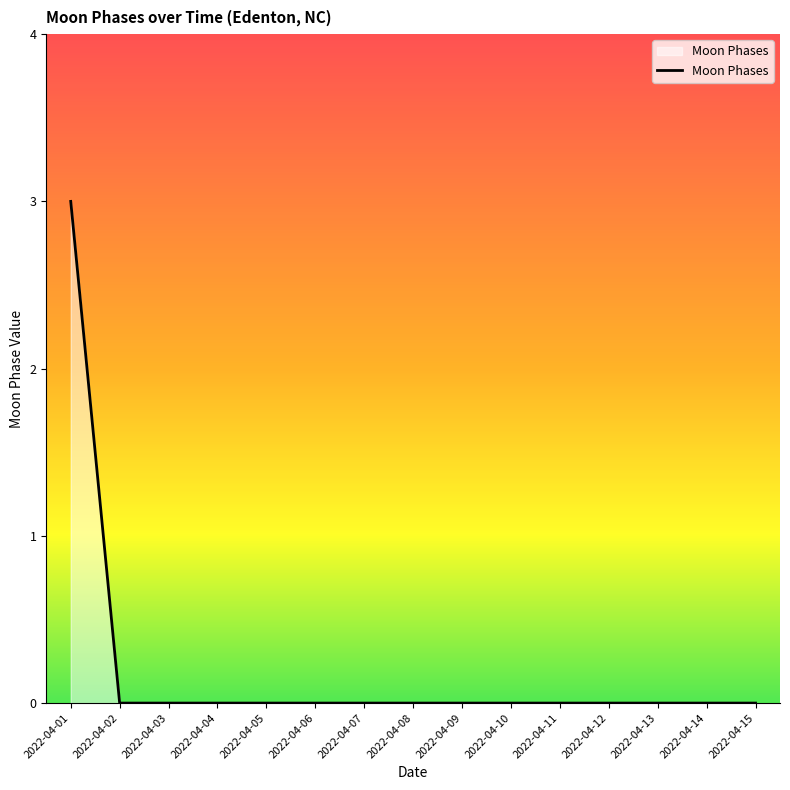

How many lines are shown in the chart?

1